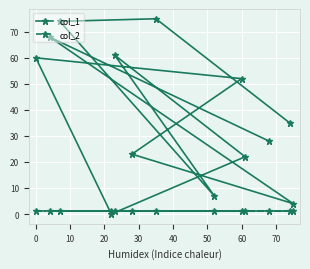

Which series has the widest spread of values?

col_1